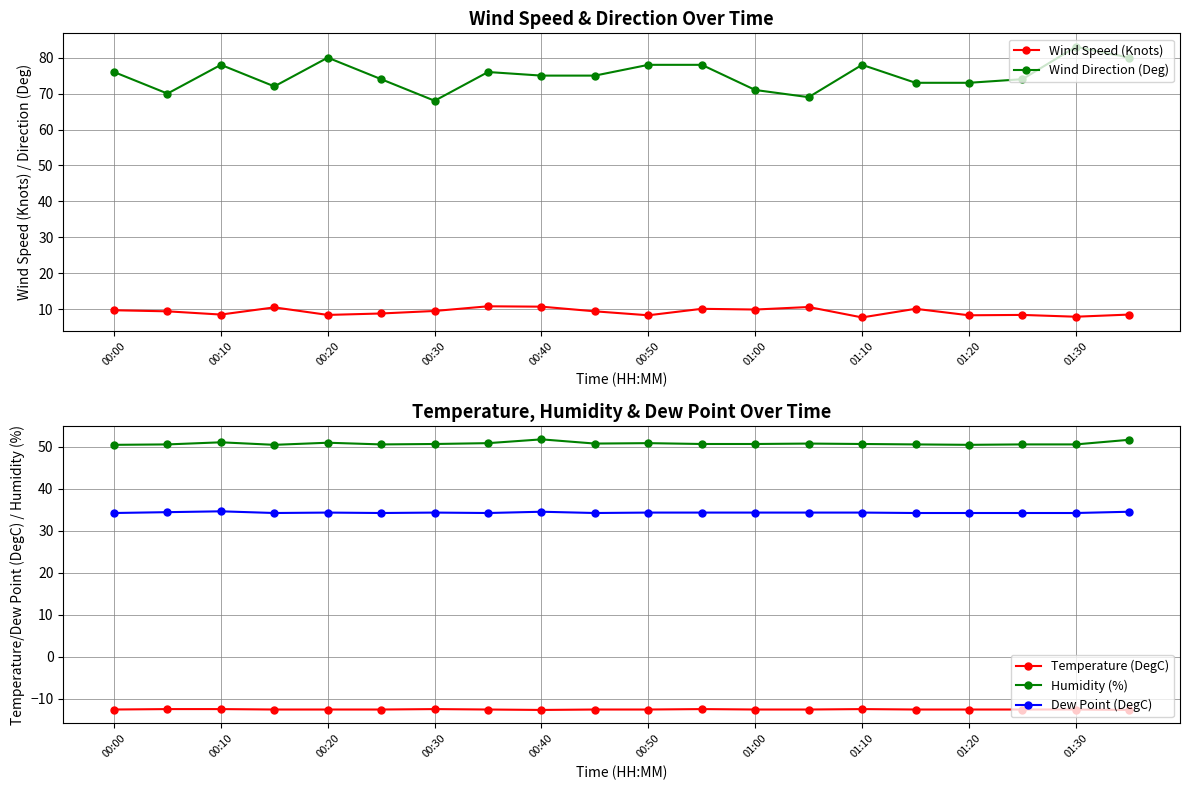

Is this an area chart (filled region under the line)?

No